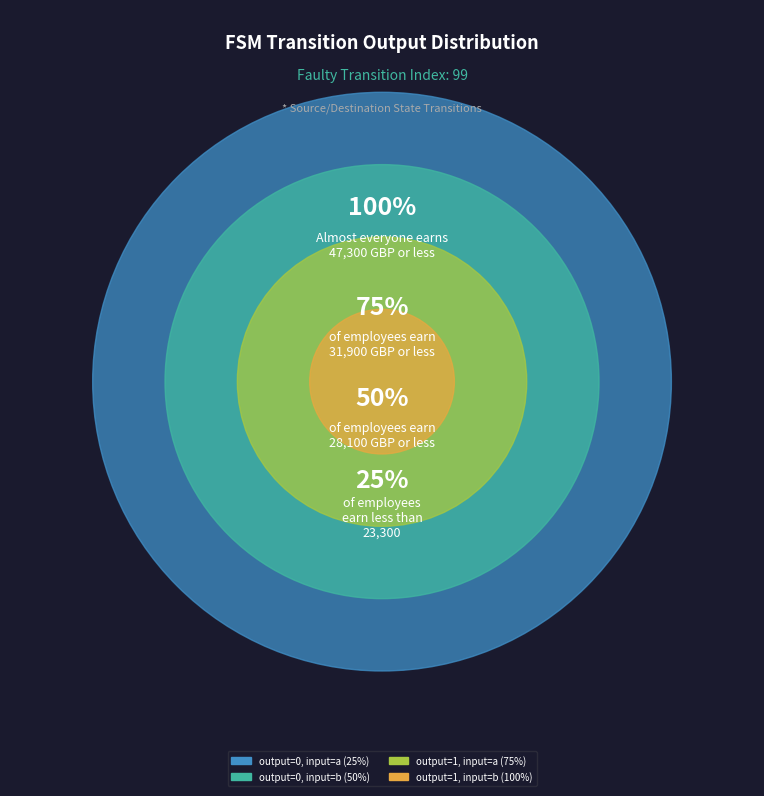

Is the sum of 100% and 50% greater than half?

Yes